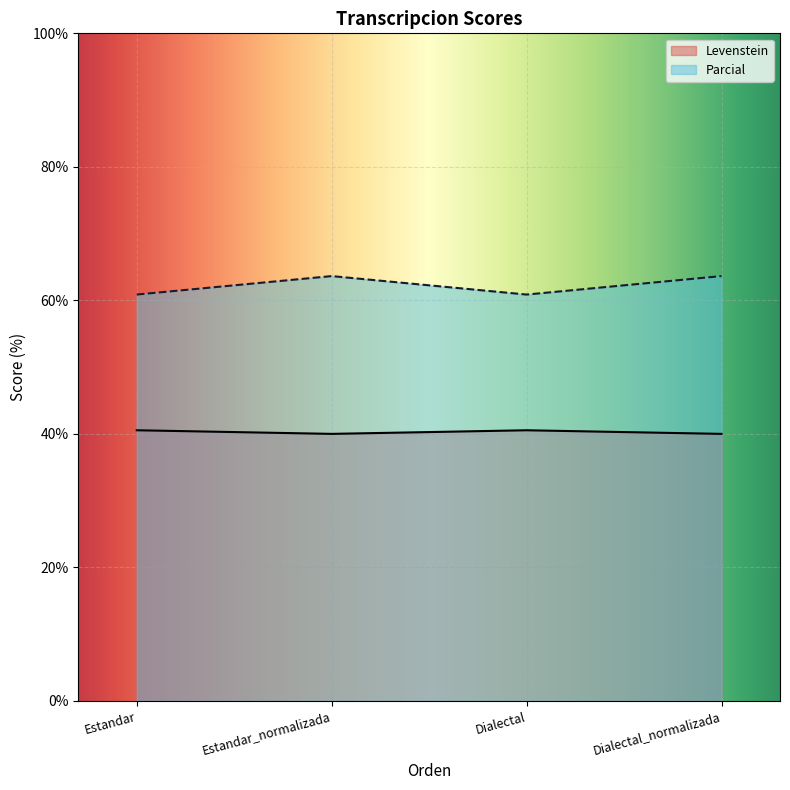

What are all the series names shown in the legend?

Levenstein, Parcial